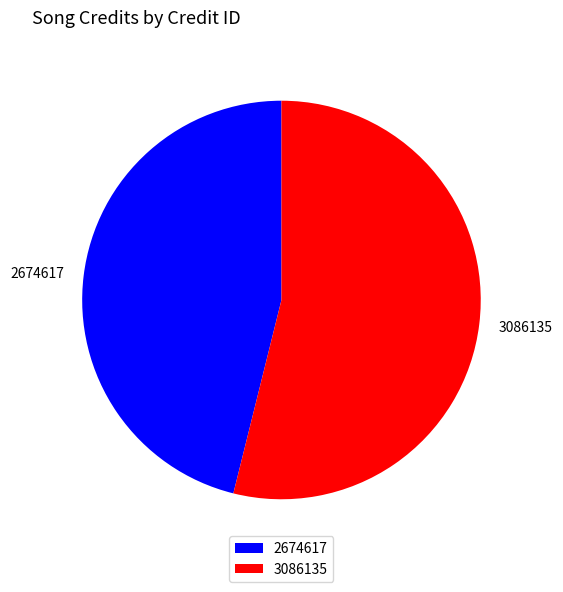

What is the majority slice?

3086135